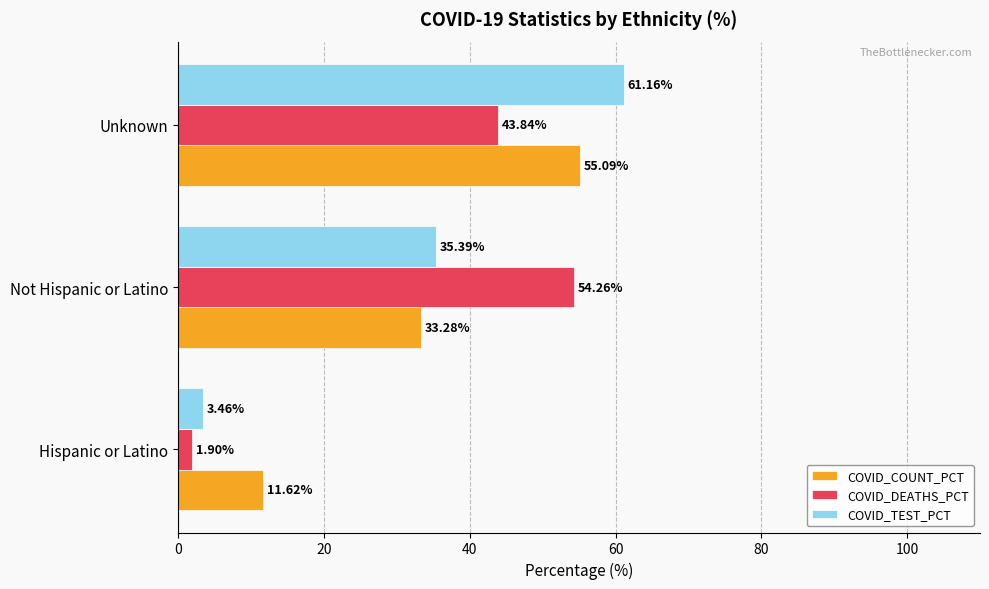

Where is COVID_COUNT_PCT nearest to the value 33?

Not Hispanic or Latino